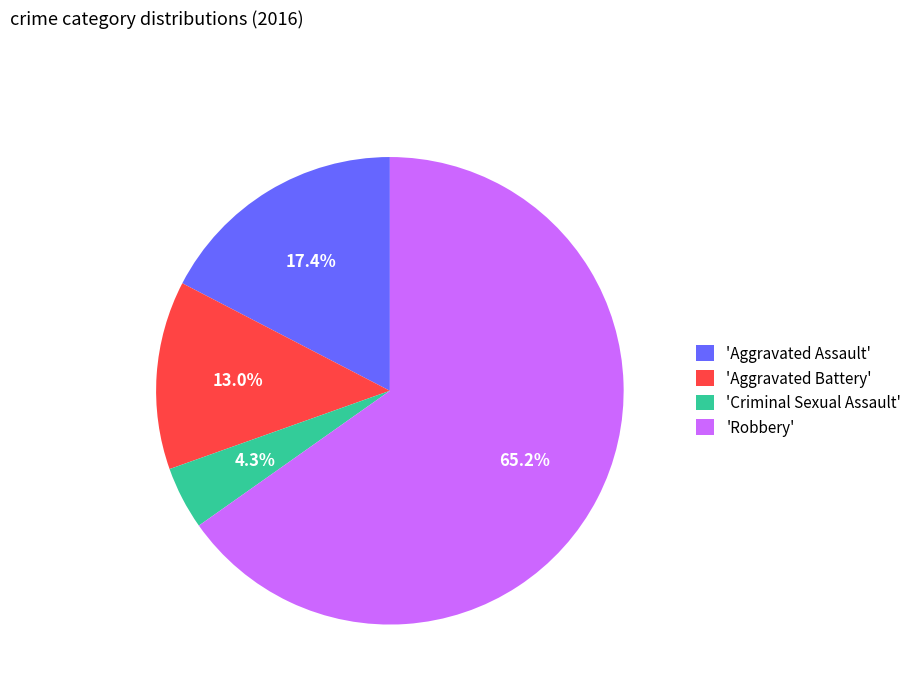

What is the largest slice in the pie chart?

'Robbery'